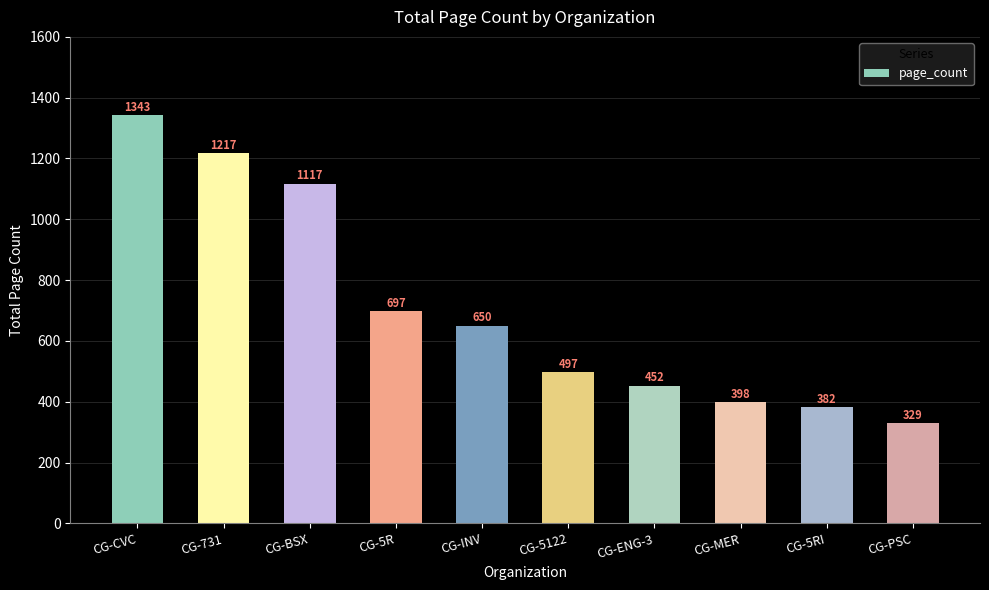

What is the approximate value at CG-BSX, to the nearest 50?

1100